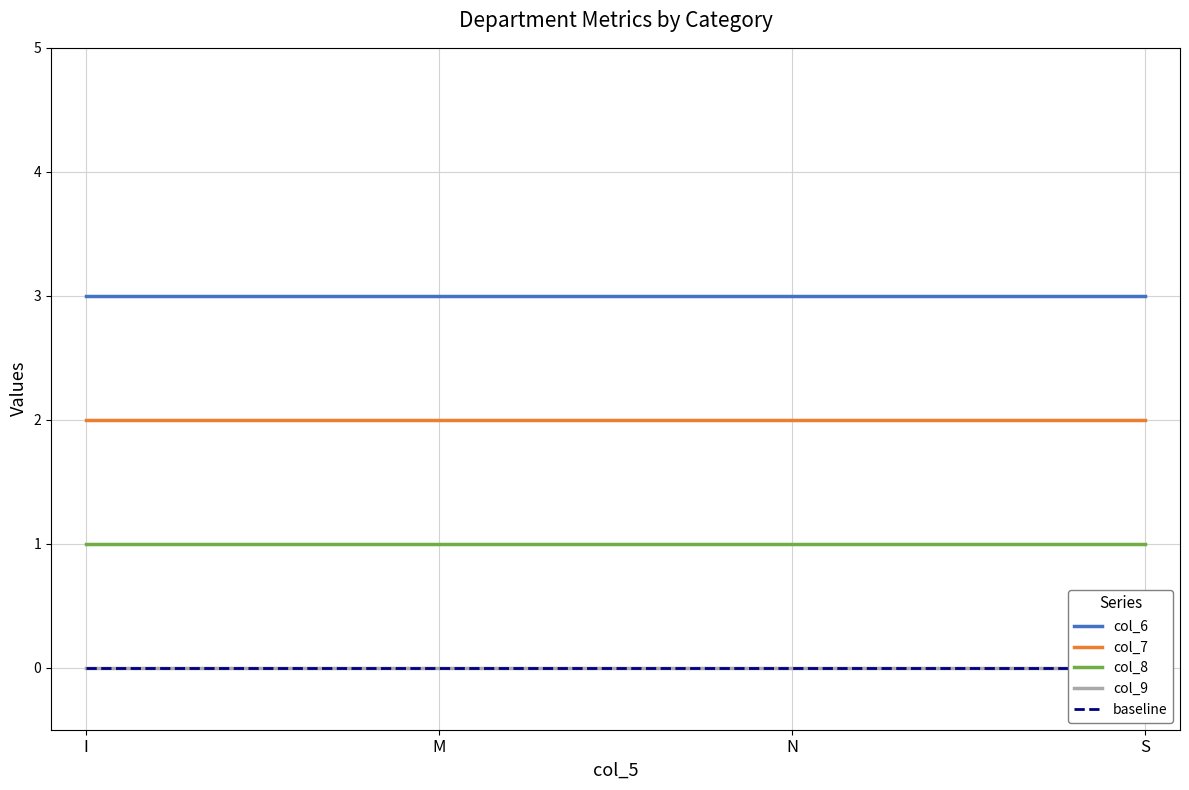

At M, list the series in order from largest to smallest.

col_6, col_7, col_8, col_9, baseline